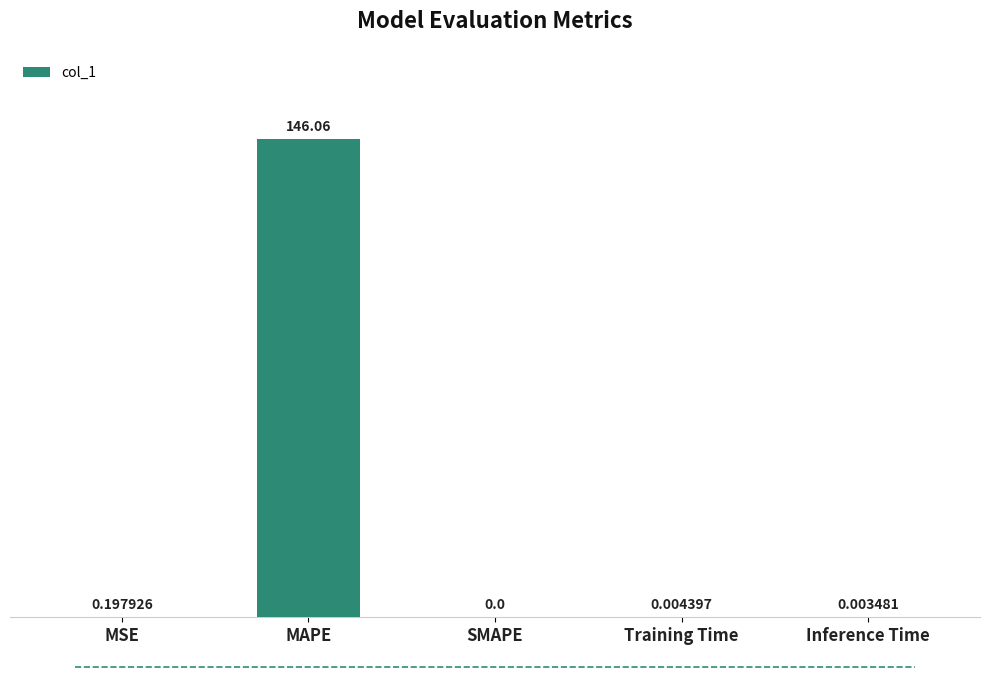

Between Training Time and Inference Time, which is larger?

Training Time